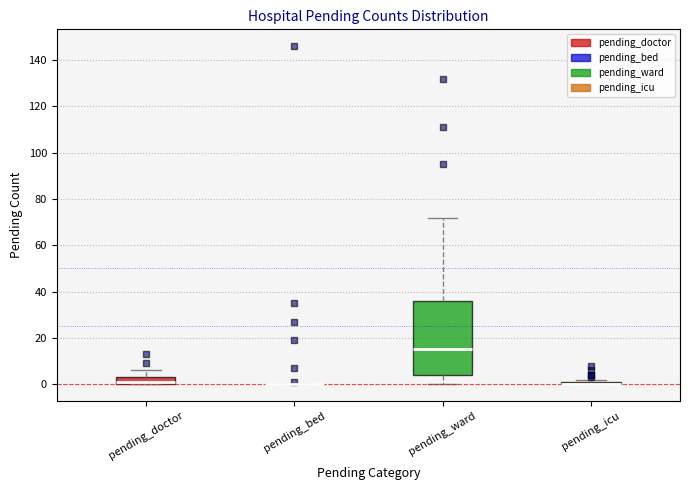

Which box is the tallest, from its lower edge to its upper edge?

pending_ward